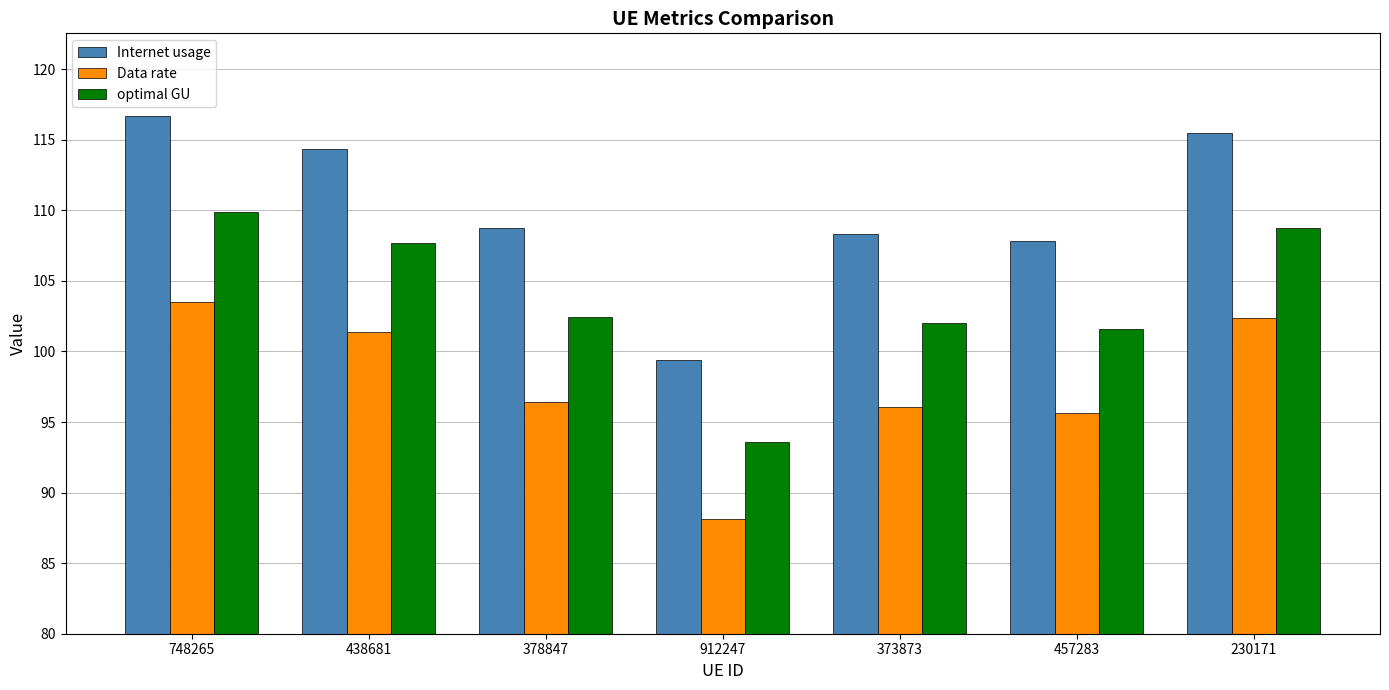

What is the difference between the optimal GU values at 457283 and 748265?

8.3